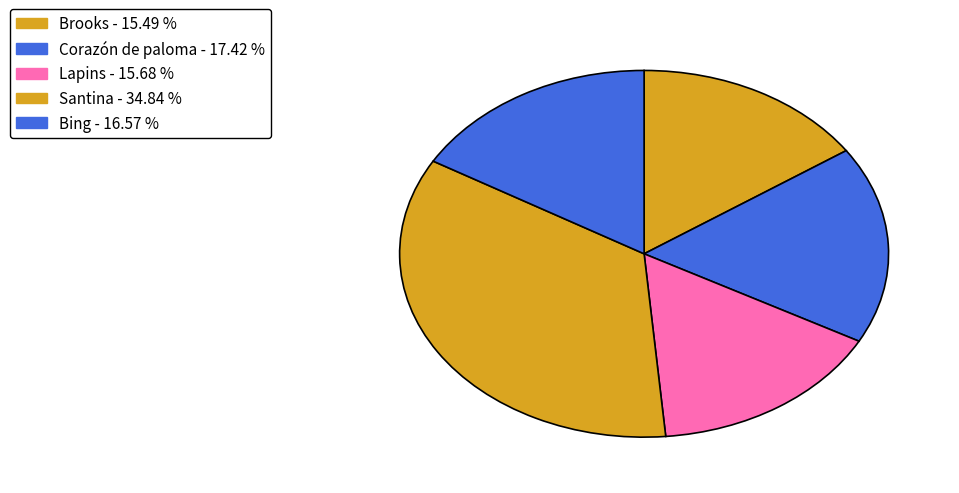

How many slices are in this pie chart?

5